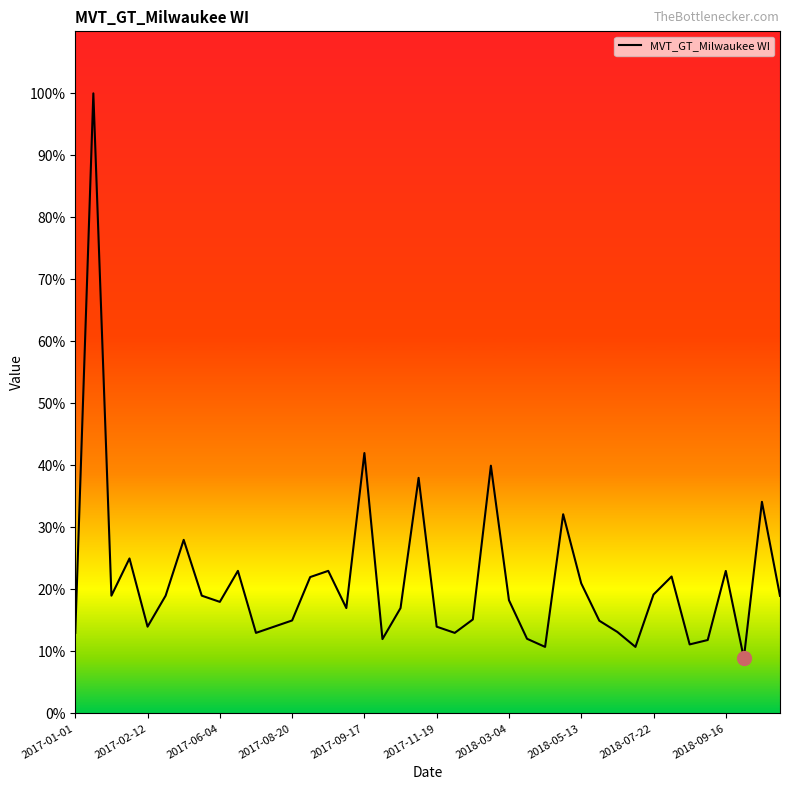

What is the difference between the maximum and minimum values?

91.1